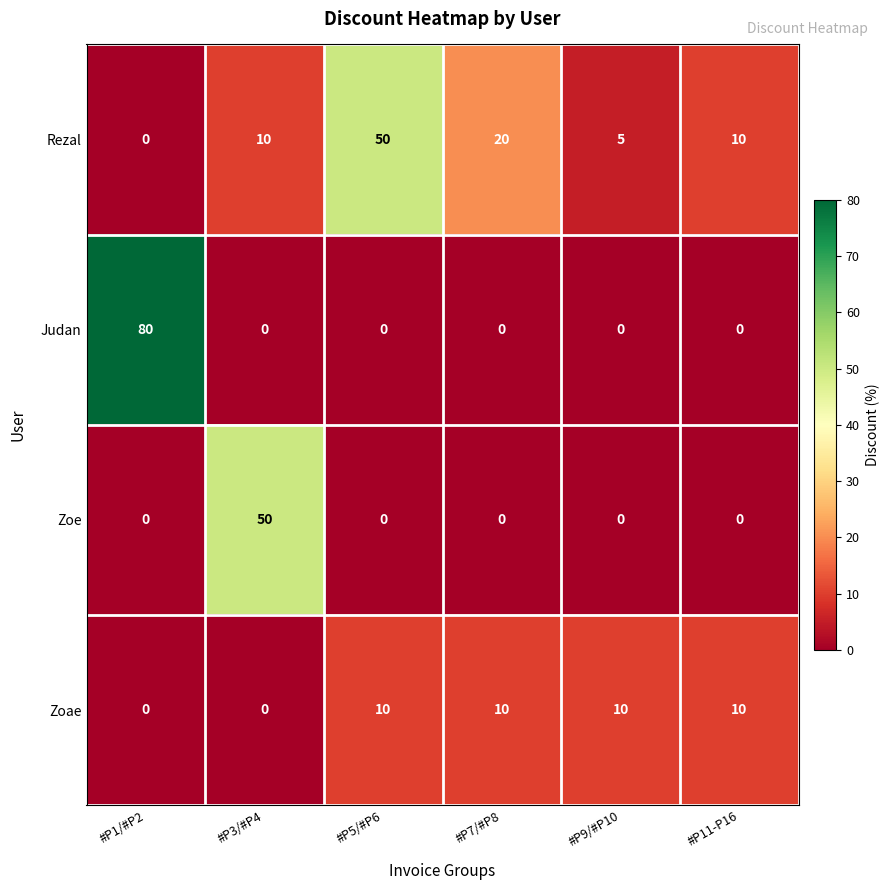

Rank the series by their average value, from lowest to highest.

Zoae, Zoe, Judan, Rezal